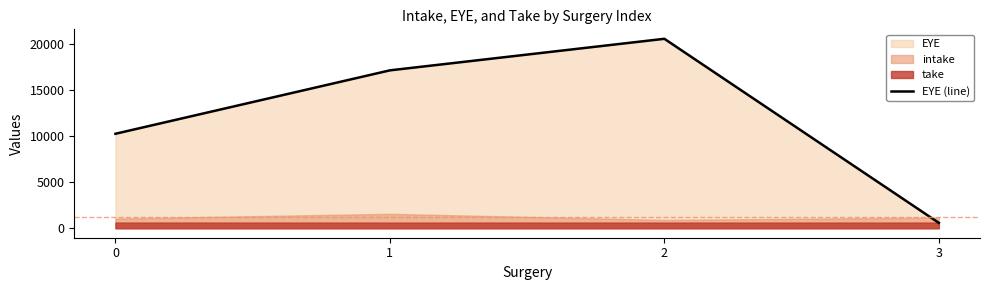

What is the smallest value displayed?

586